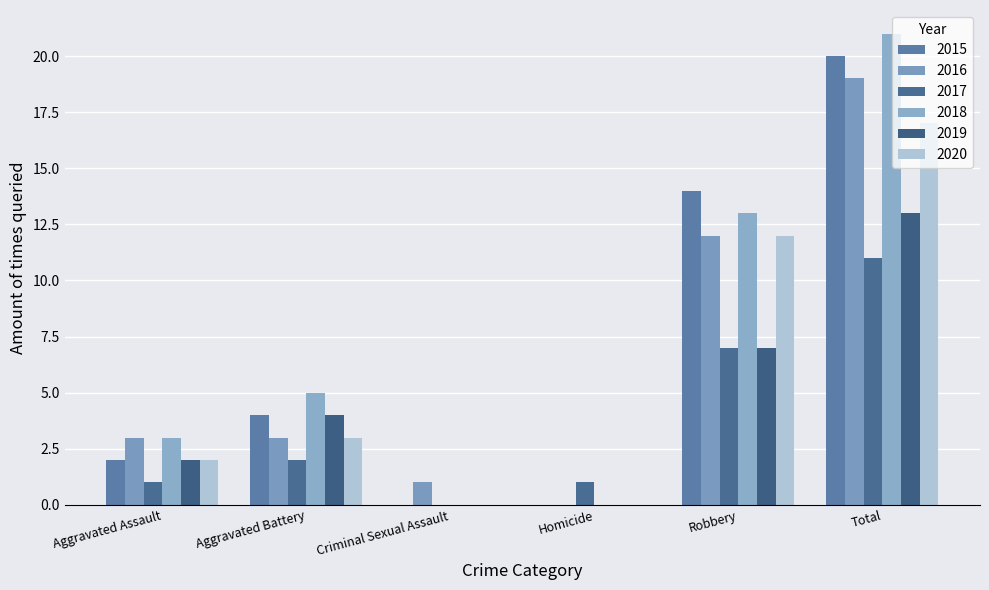

What is the difference between the 2020 values at Robbery and Criminal Sexual Assault?

12